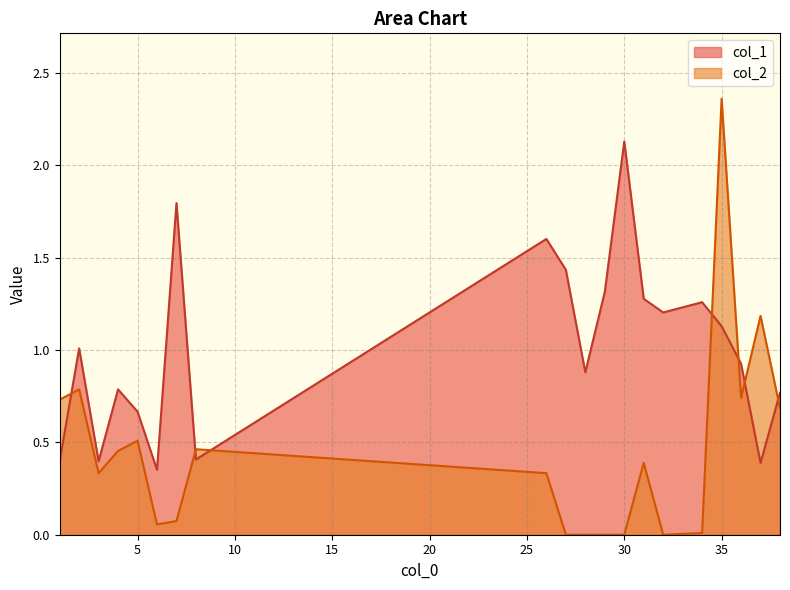

At which label does col_2 reach its peak?

35